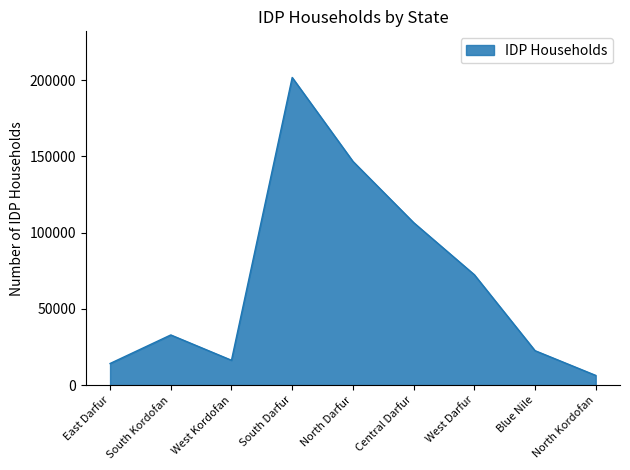

Approximately how many times larger is the value at West Darfur compared to Blue Nile?

3.2